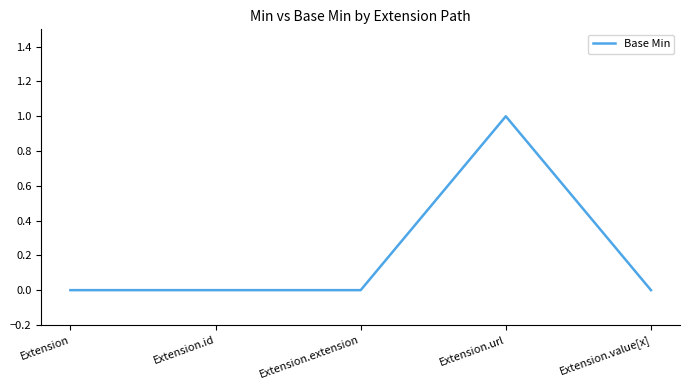

The value at Extension.value[x] is -1. True or false?

False